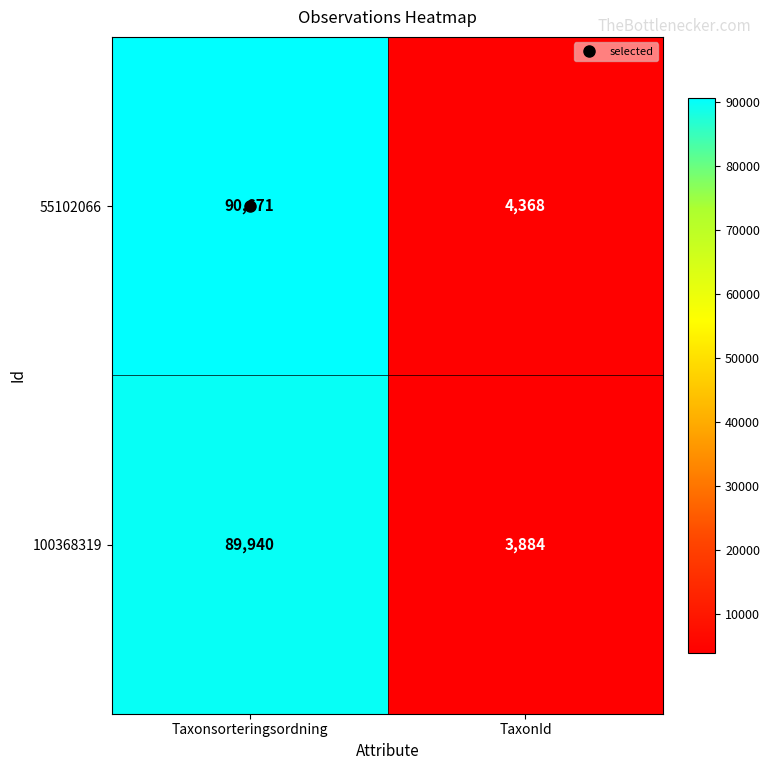

What is the smallest value displayed?

3884